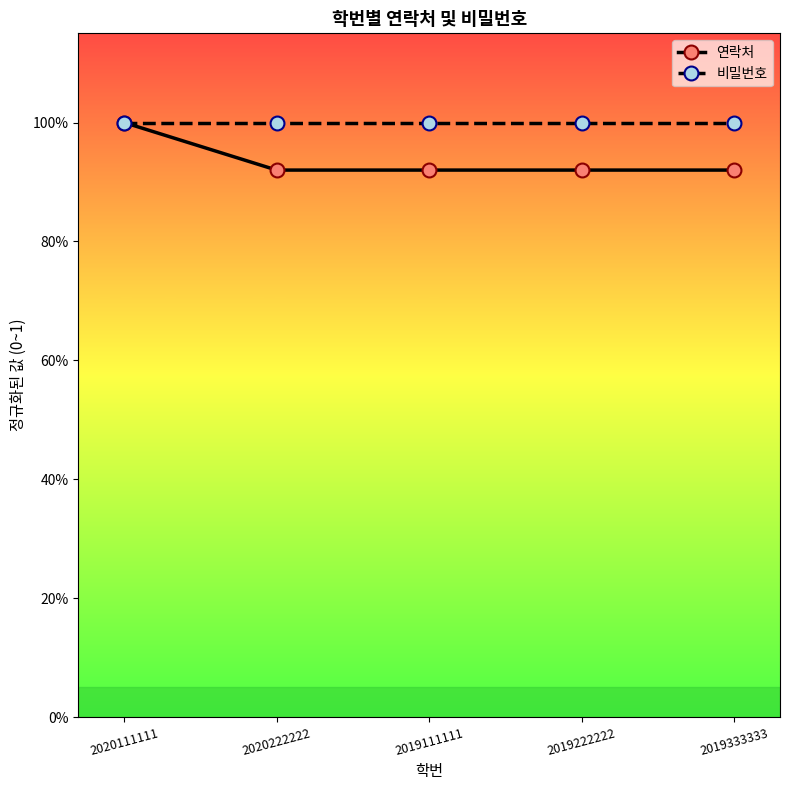

Where is 연락처 nearest to the value 0?

2020222222